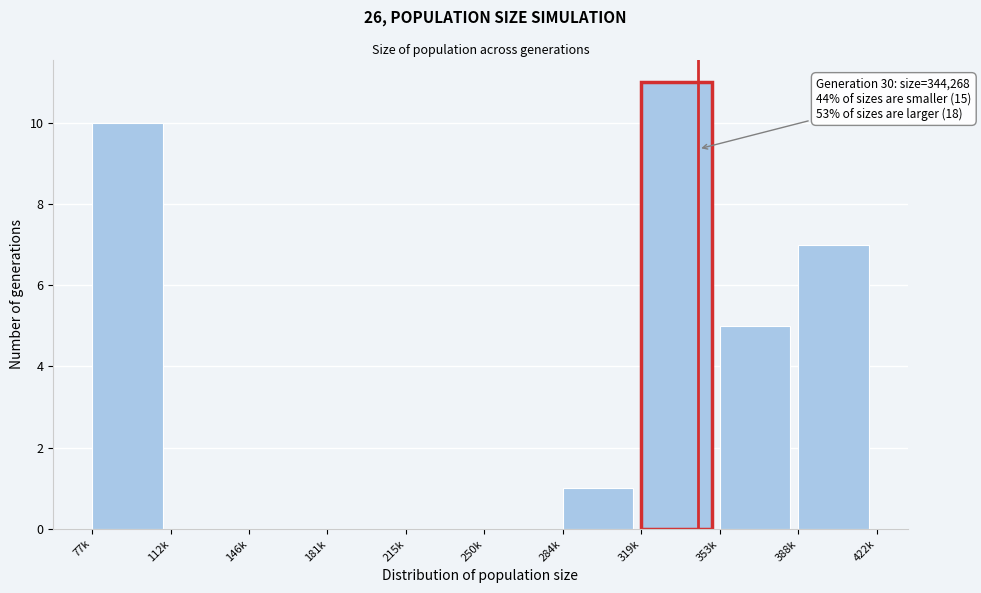

Reading left to right, extract all data points from this chart.

77k=10	112k=0	146k=0	181k=0	215k=0	250k=0	284k=1	319k=11	353k=5	388k=7